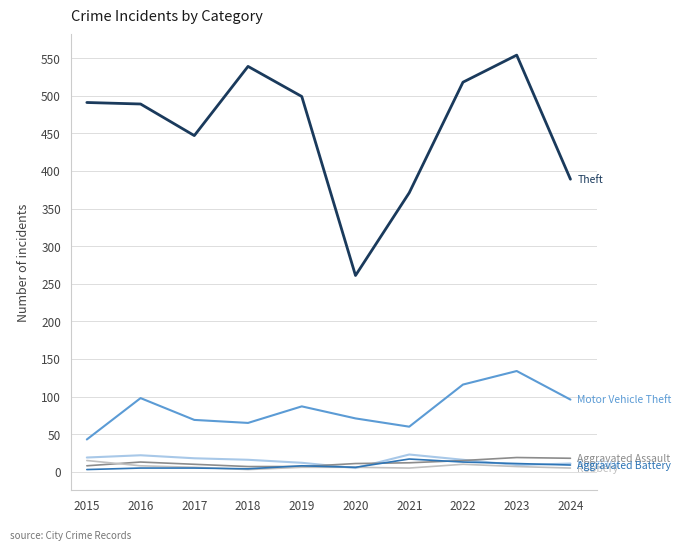

Which label corresponds to the largest value in the chart?

2023